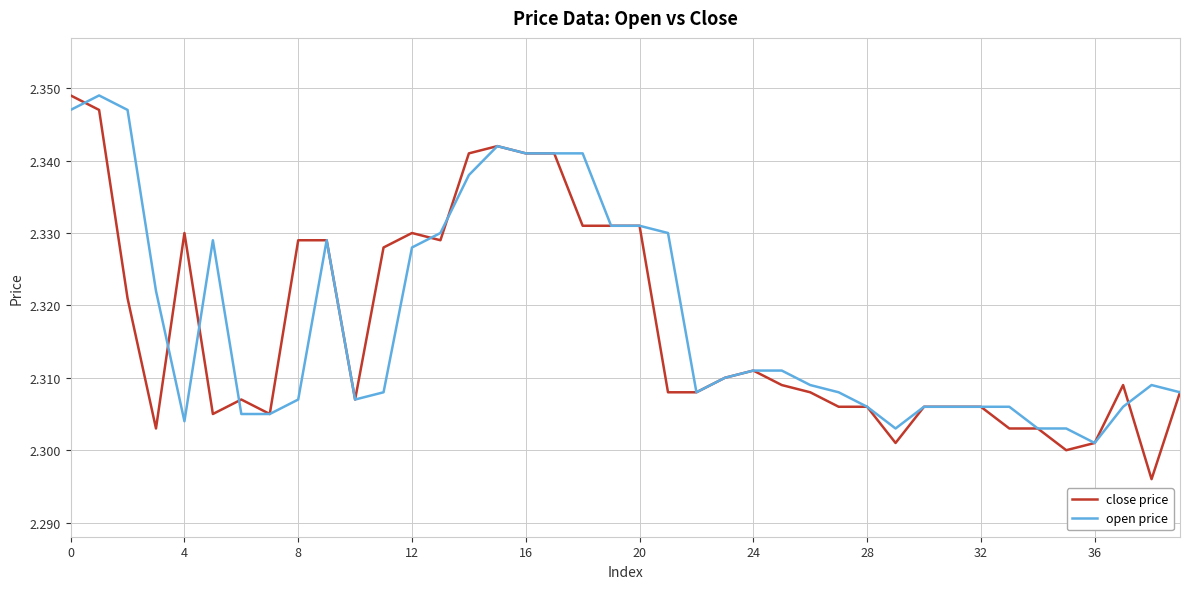

Which series has the widest spread of values?

close price